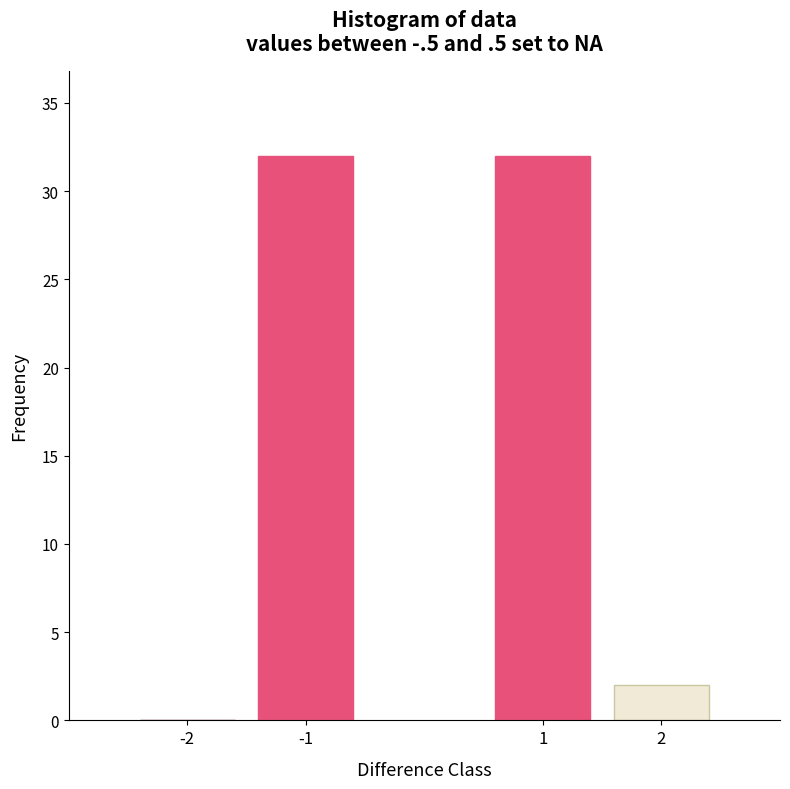

Reading left to right, transcribe all the data shown in this chart.

-2=0	-1=32	1=32	2=2